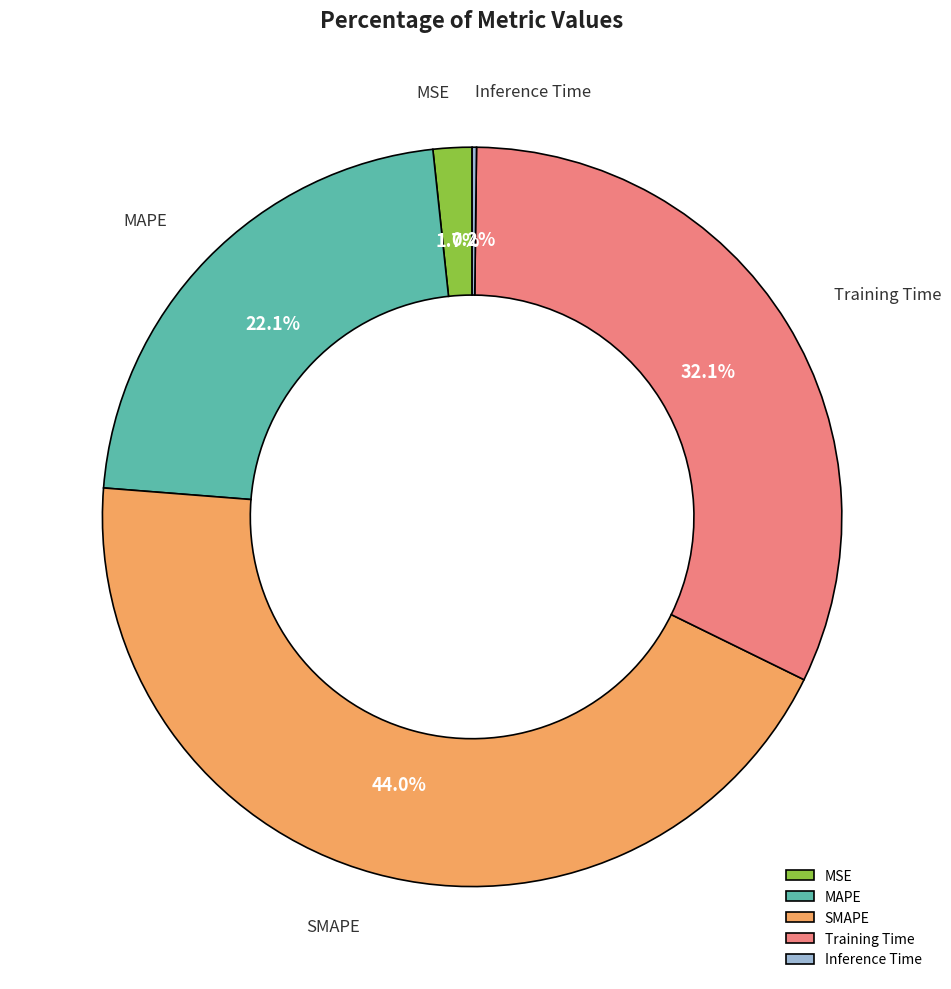

Is the sum of MAPE and MSE greater than half?

No